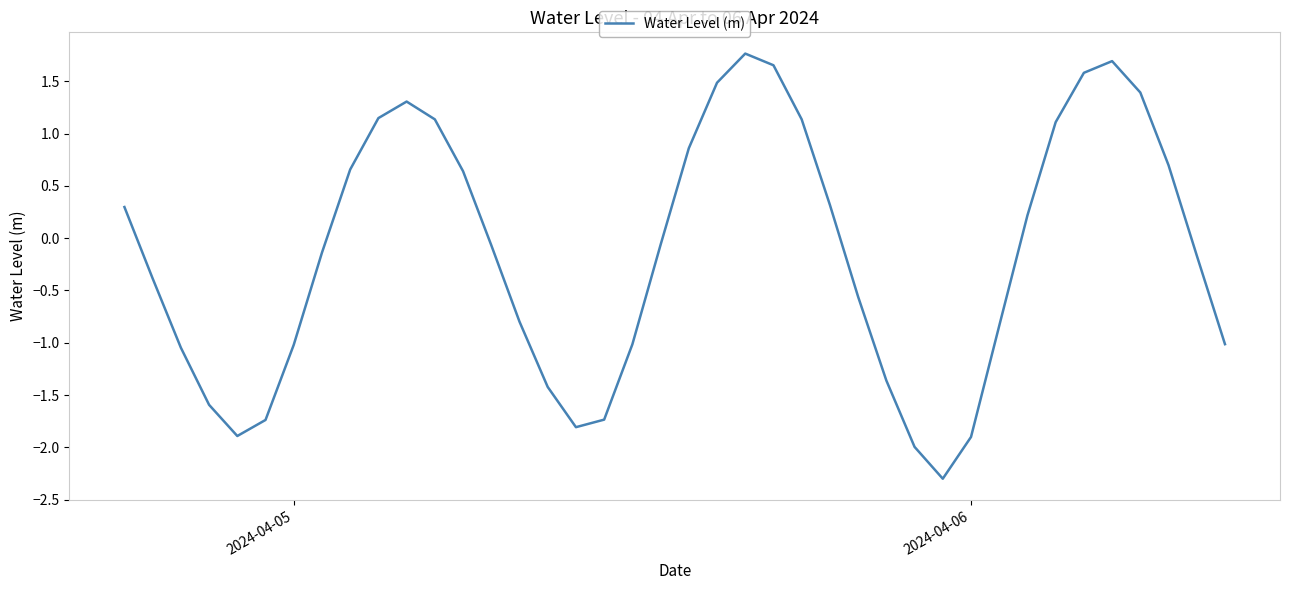

How many lines are shown in the chart?

1